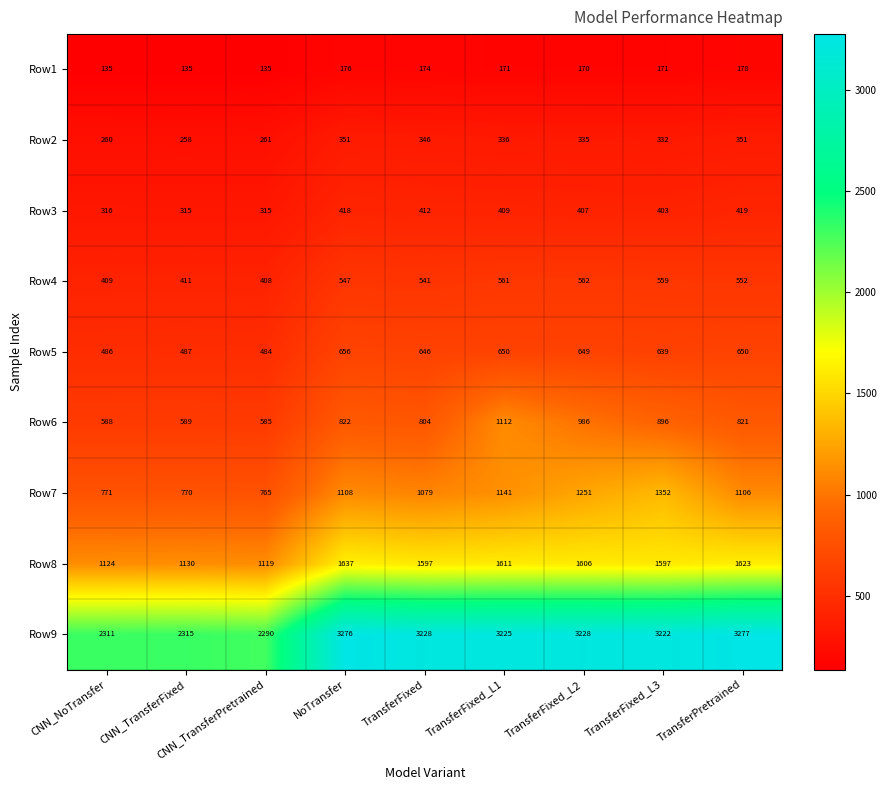

At which label does Row6 reach its minimum?

CNN_TransferPretrained